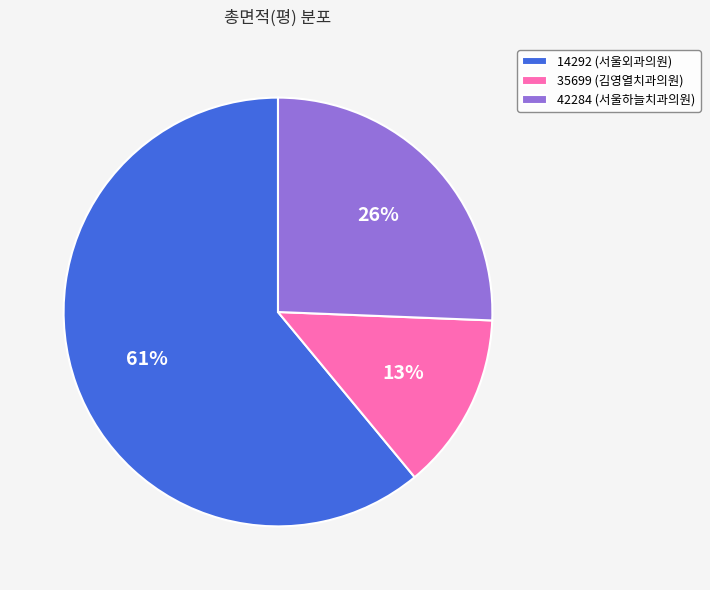

To the nearest percent, what is the difference between the largest and smallest slice percentages?

48%